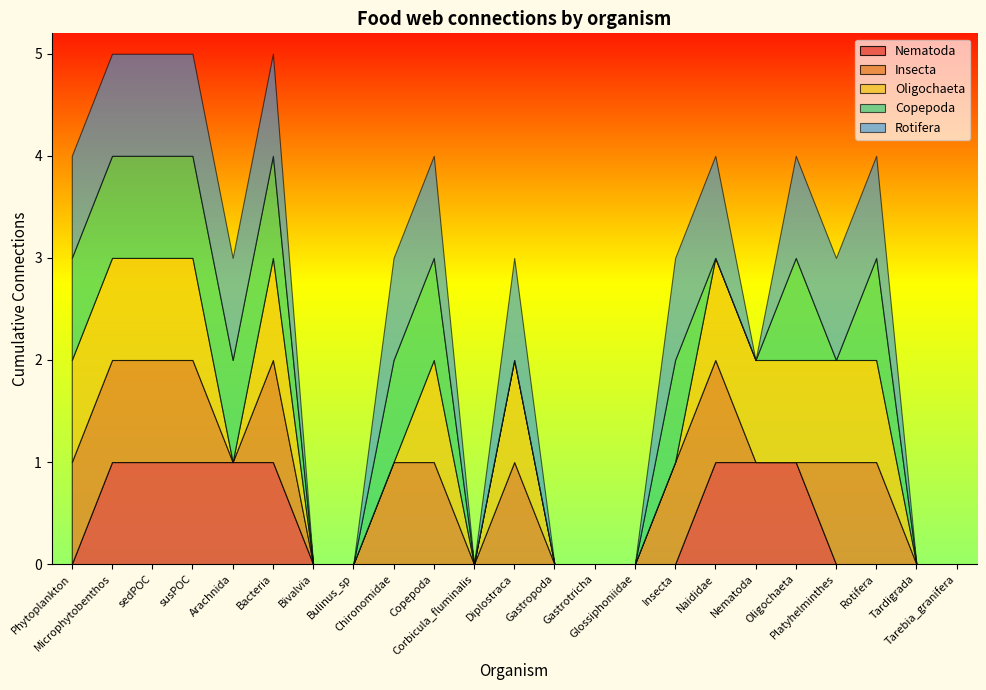

How many distinct data groups are displayed?

5